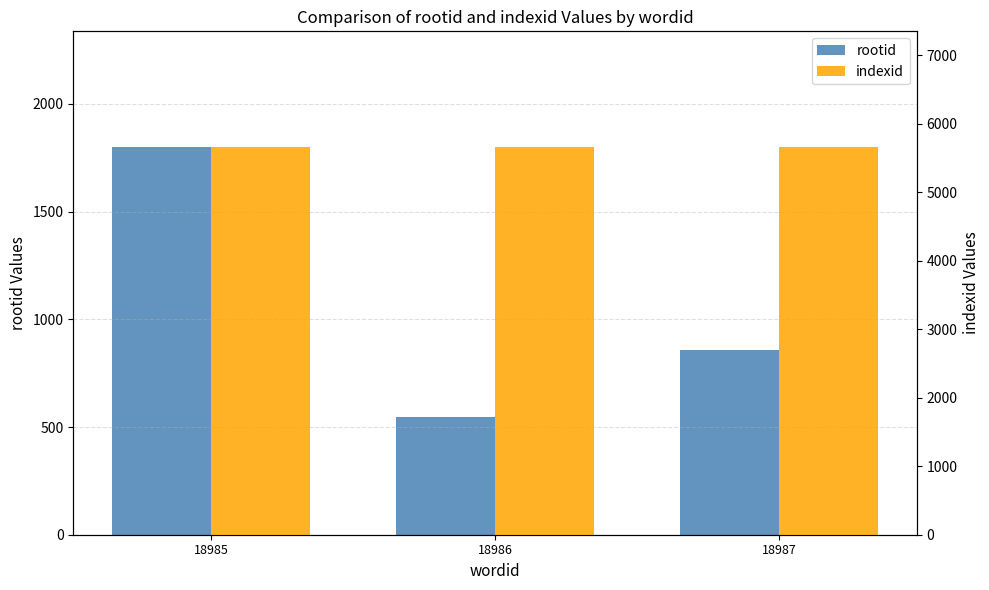

List the series in order of their peak value, highest first.

indexid, rootid